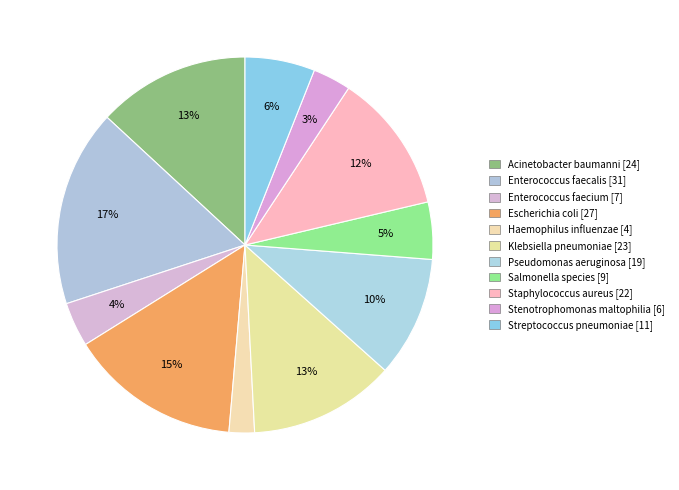

What is the smallest slice in the pie chart?

Haemophilus influenzae